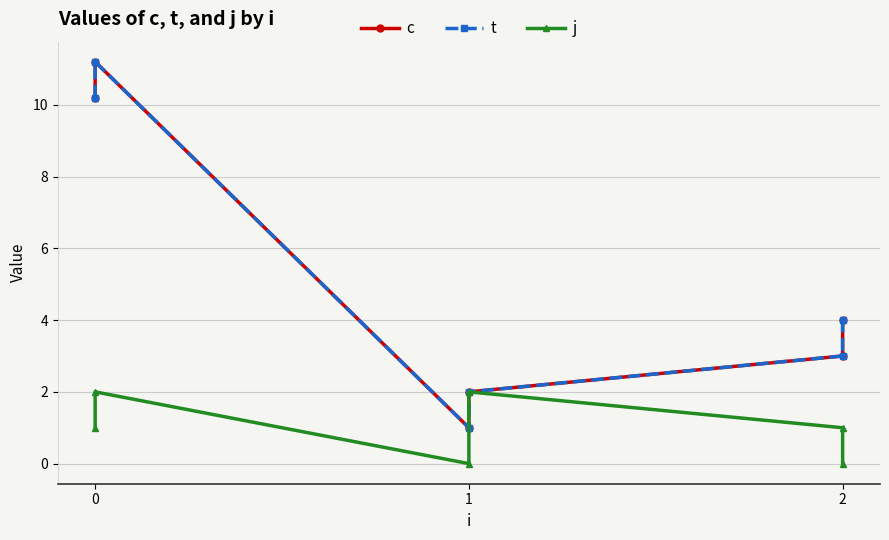

True or false: t has a value of 1.9 at 2.

False